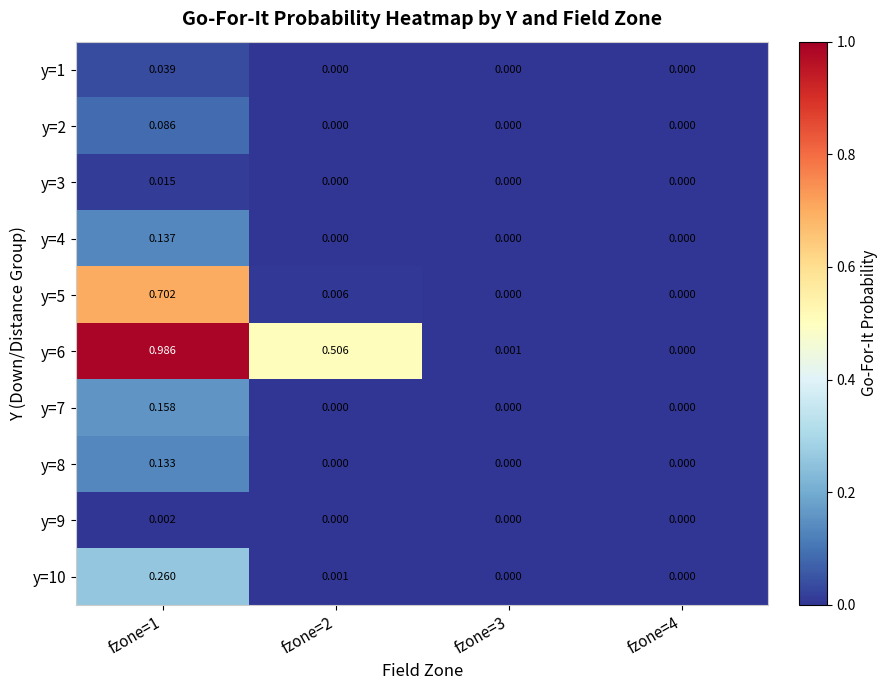

How many data points in y=5 are above 0?

2